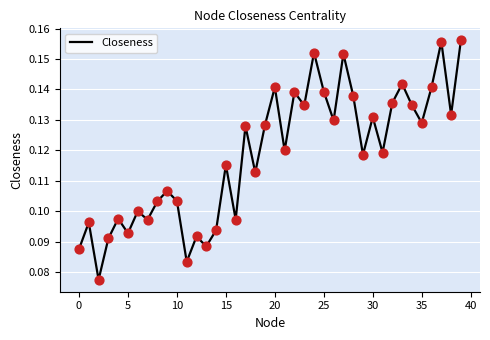

Is this an area chart (filled region under the line)?

No